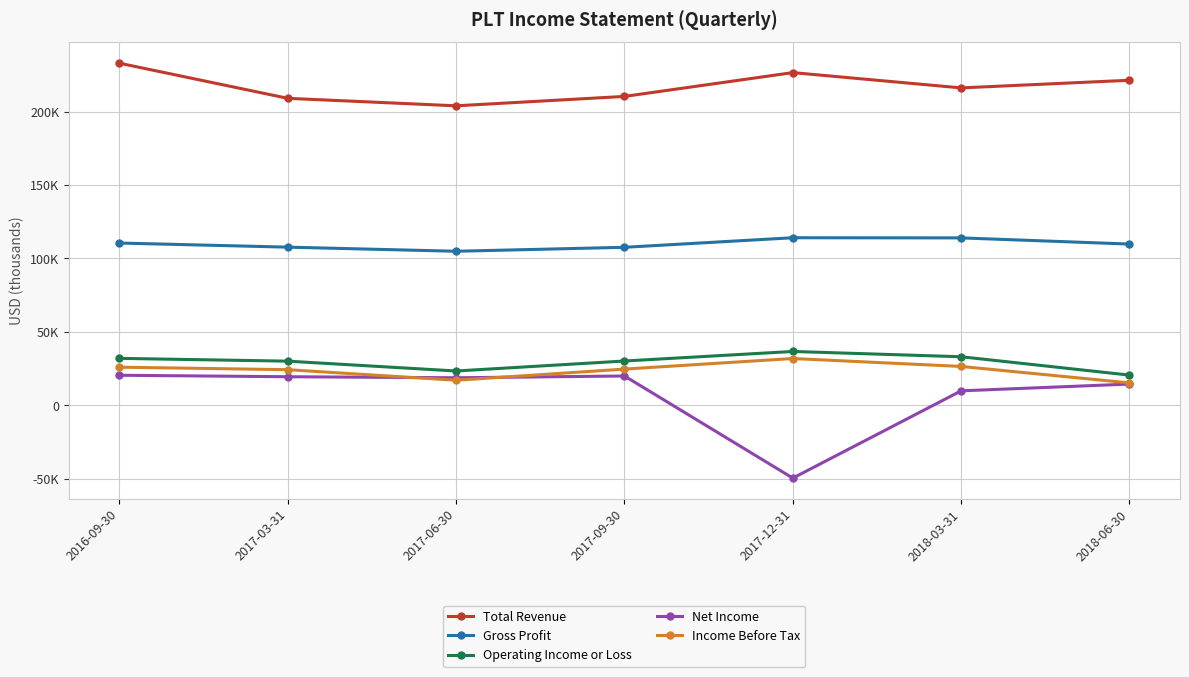

What value does the Net Income series have at 2018-06-30, to the nearest 10?

14500